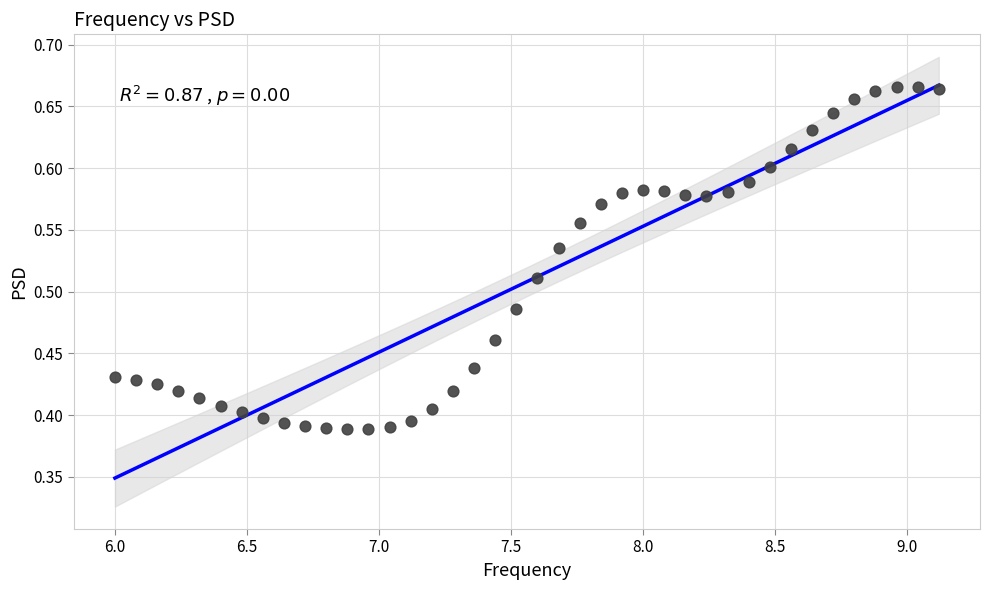

What is the range of Y values (max minus min)?

0.3